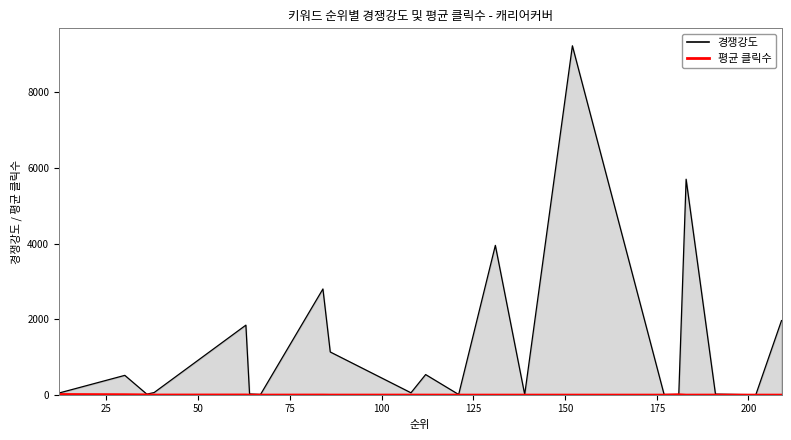

What is the difference between the highest and lowest values at 198?

4.6